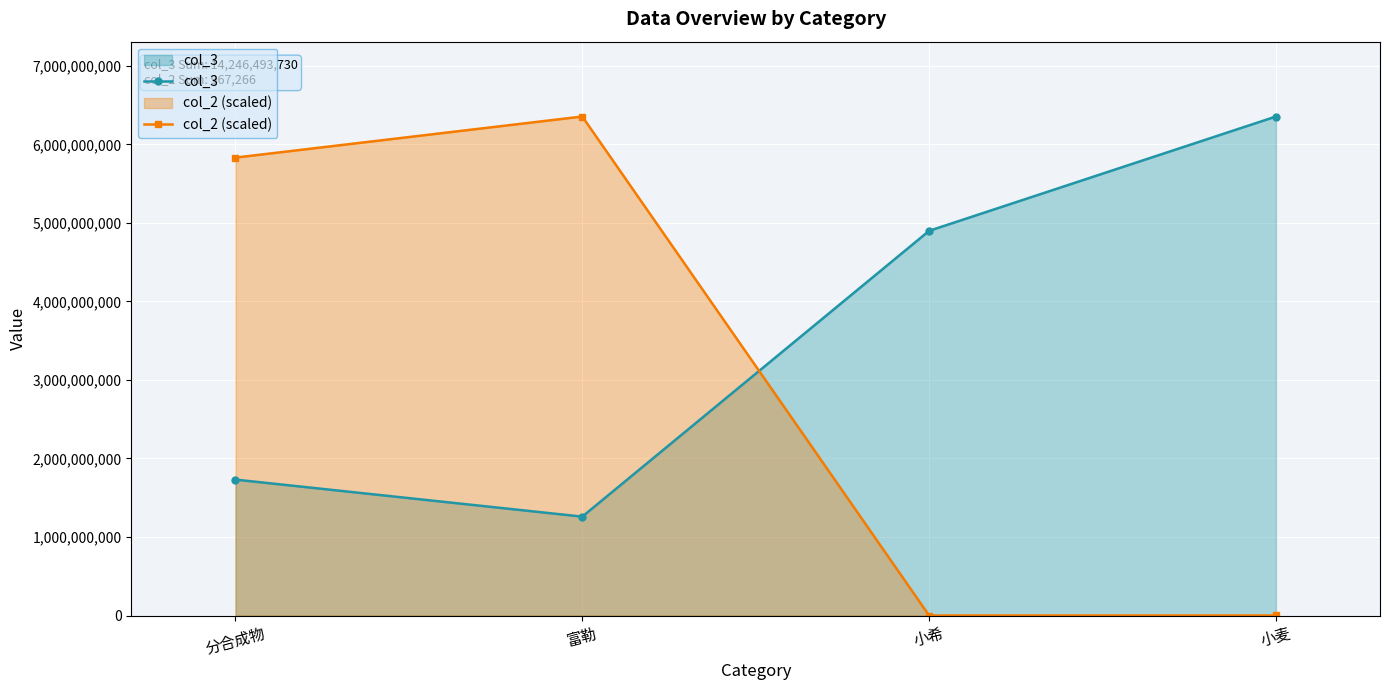

What is the total value across all series at 小麦?

6356134392.0